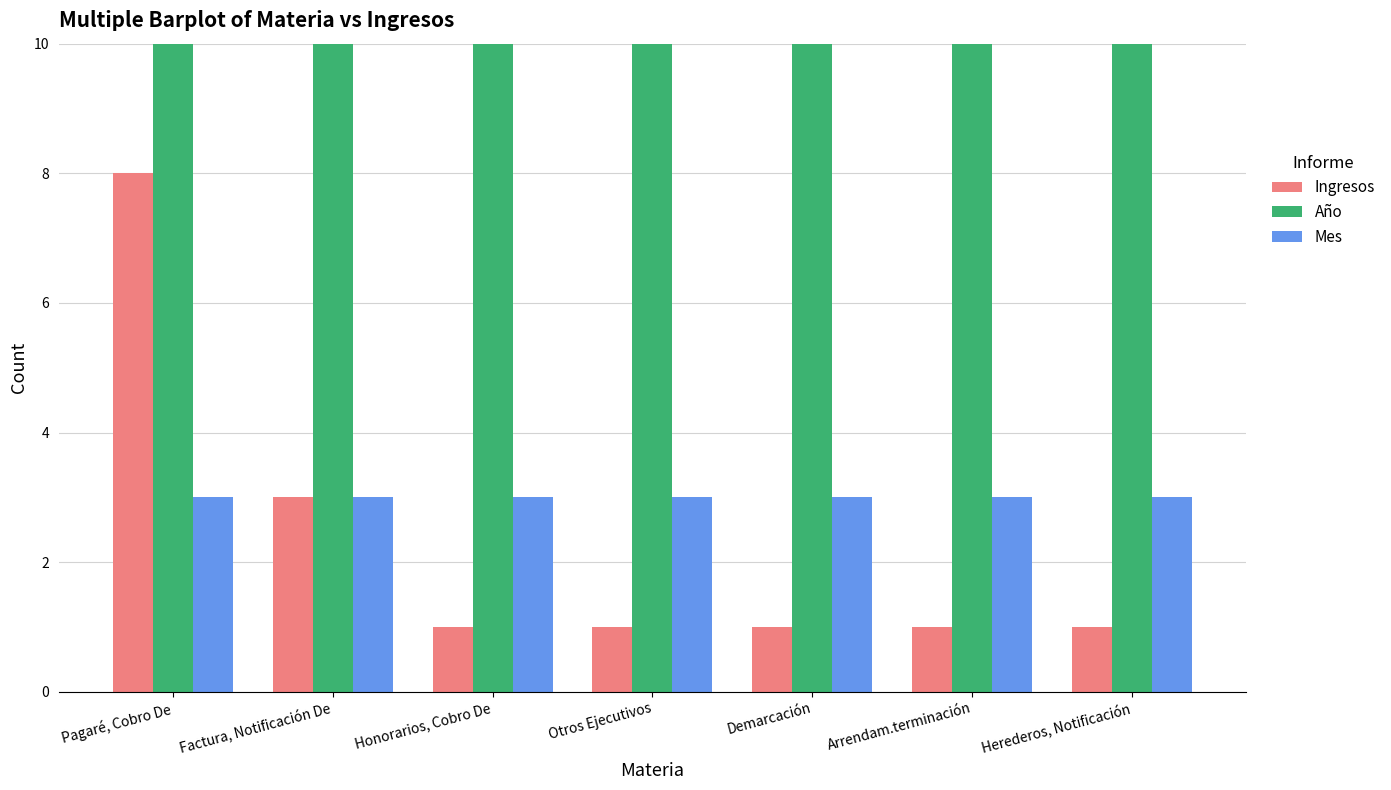

The Mes series shows 3 at Pagaré, Cobro De. True or false?

True